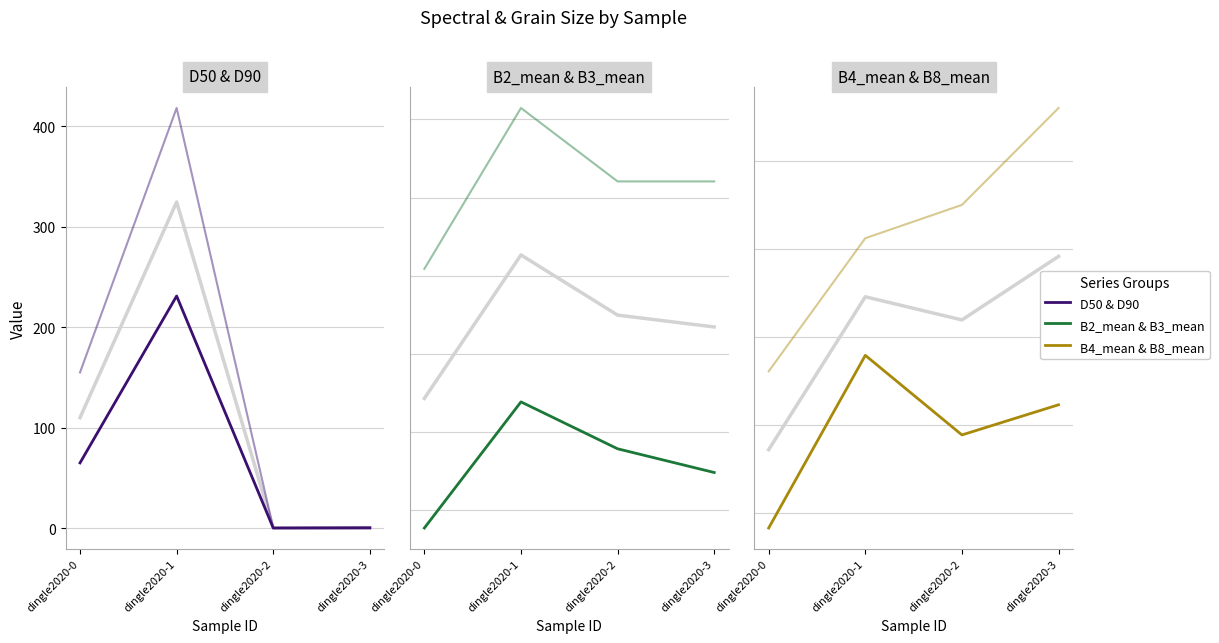

True or false: D50 and B8_mean cross at least once.

False